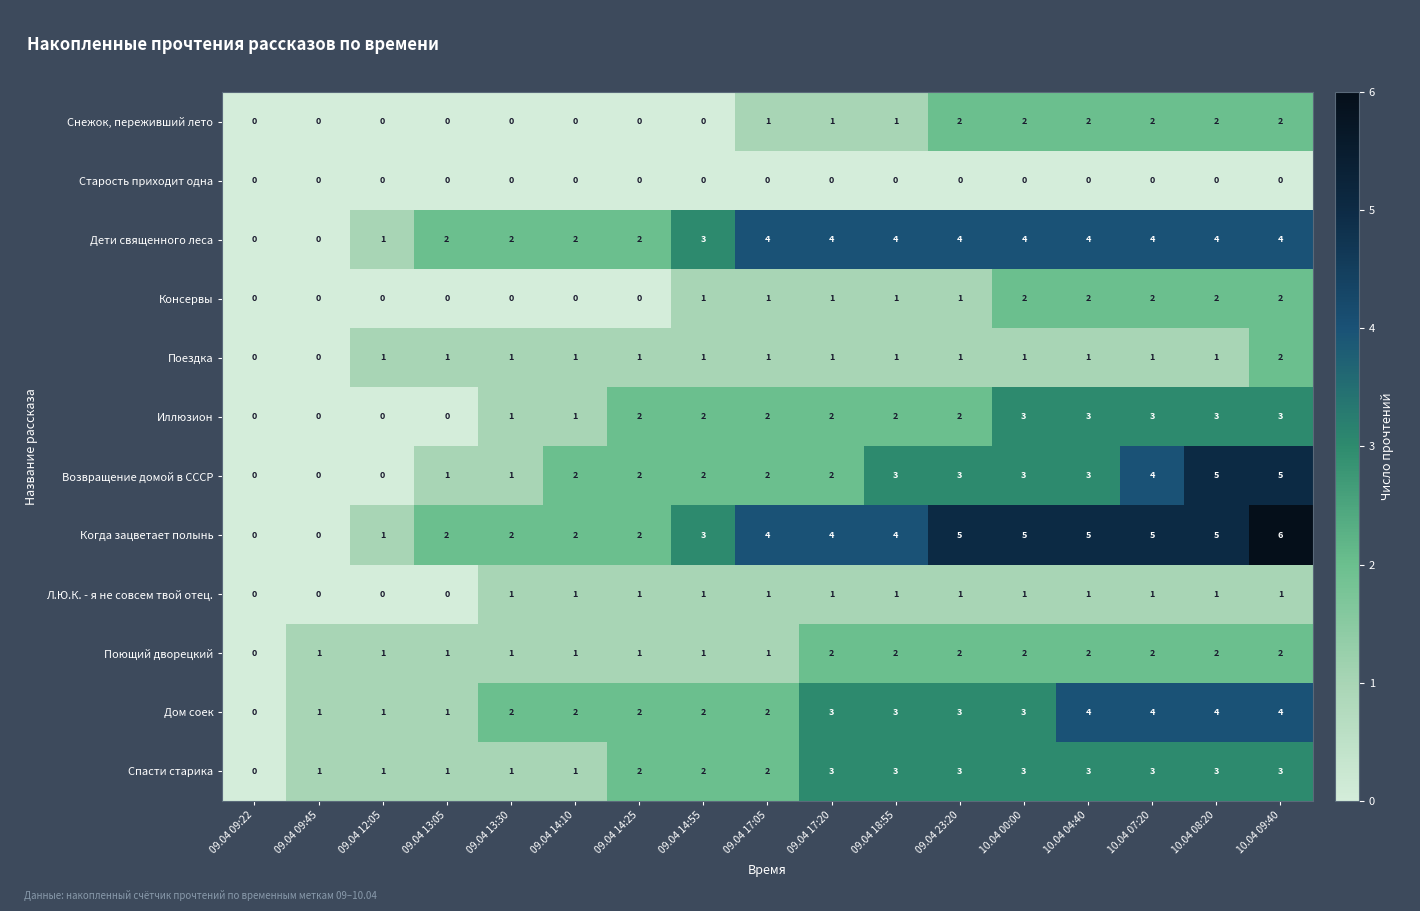

At which category is the sum across all series the highest?

10.04 09:40